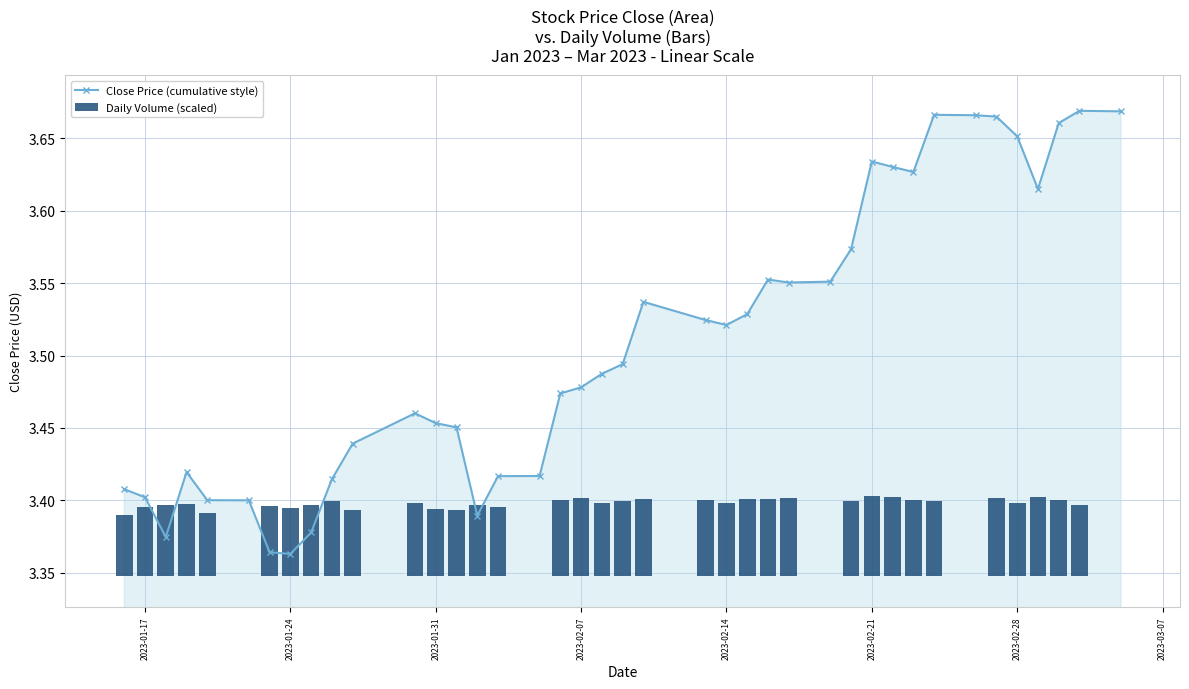

True or false: Close Price (cumulative style) has more than 0 points higher than both neighbors.

True